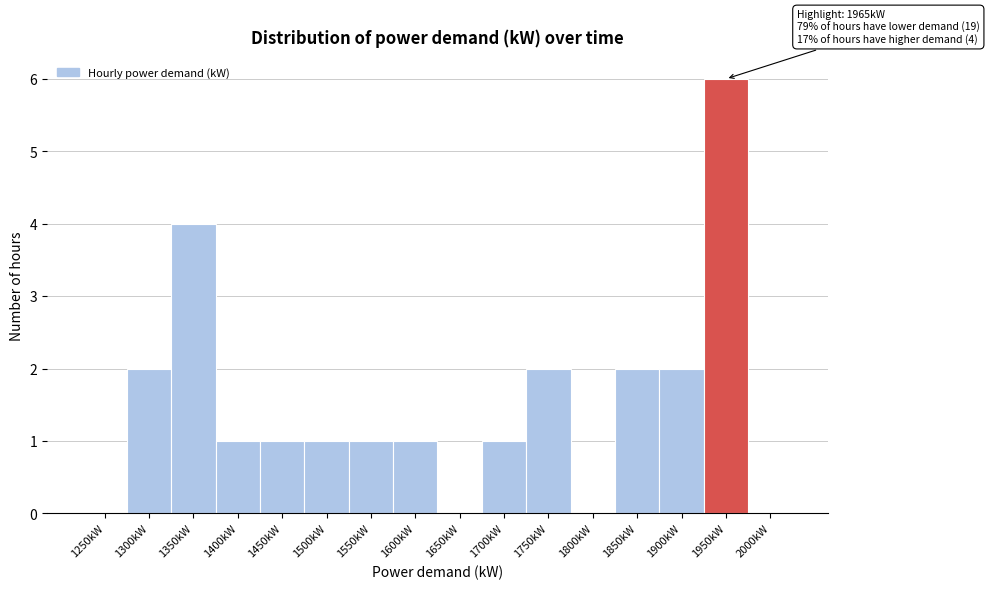

Reading left to right, list all the values displayed in this chart.

1250kW=0	1300kW=2	1350kW=4	1400kW=1	1450kW=1	1500kW=1	1550kW=1	1600kW=1	1650kW=0	1700kW=1	1750kW=2	1800kW=0	1850kW=2	1900kW=2	1950kW=6	2000kW=0